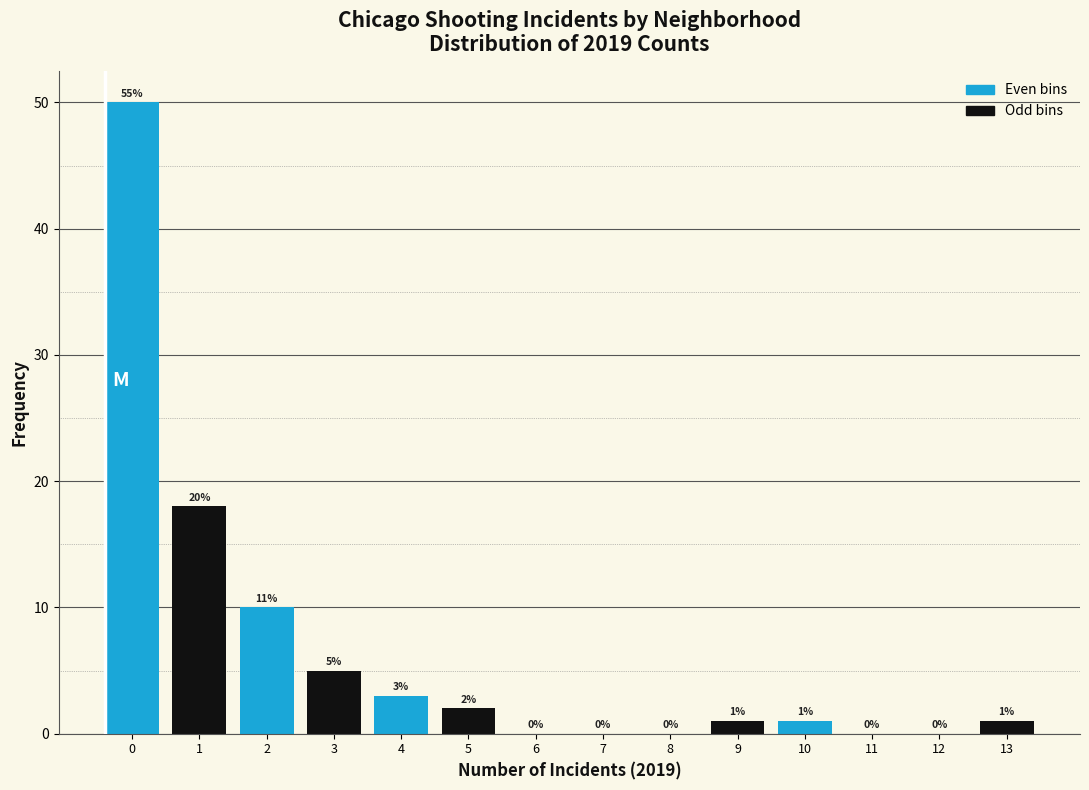

Is the value of Even bins at 0 greater than the value of Odd bins at 10?

Yes